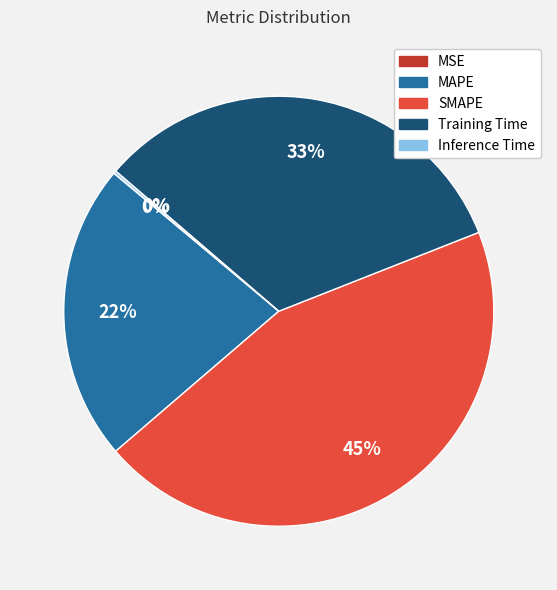

Is the sum of SMAPE and MAPE greater than half?

Yes